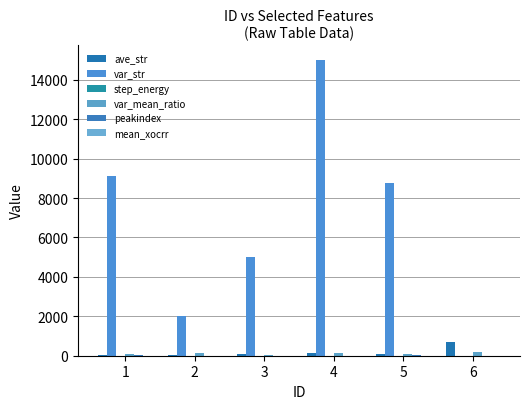

Rank the series at 5 from lowest to highest value.

mean_xocrr, step_energy, peakindex, var_mean_ratio, ave_str, var_str